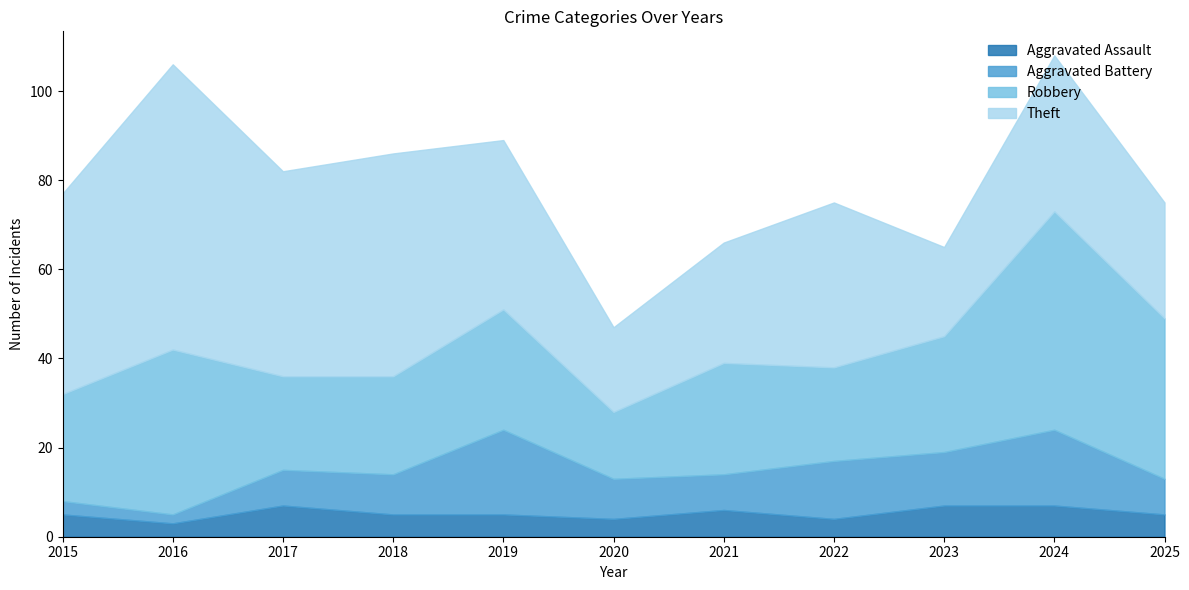

Reading right to left, list all the values displayed in this chart.

Aggravated Assault: 2025=5	2024=7	2023=7	2022=4	2021=6	2020=4	2019=5	2018=5	2017=7	2016=3	2015=5
Aggravated Battery: 2025=8	2024=17	2023=12	2022=13	2021=8	2020=9	2019=19	2018=9	2017=8	2016=2	2015=3
Robbery: 2025=36	2024=49	2023=26	2022=21	2021=25	2020=15	2019=27	2018=22	2017=21	2016=37	2015=24
Theft: 2025=26	2024=35	2023=20	2022=37	2021=27	2020=19	2019=38	2018=50	2017=46	2016=64	2015=45